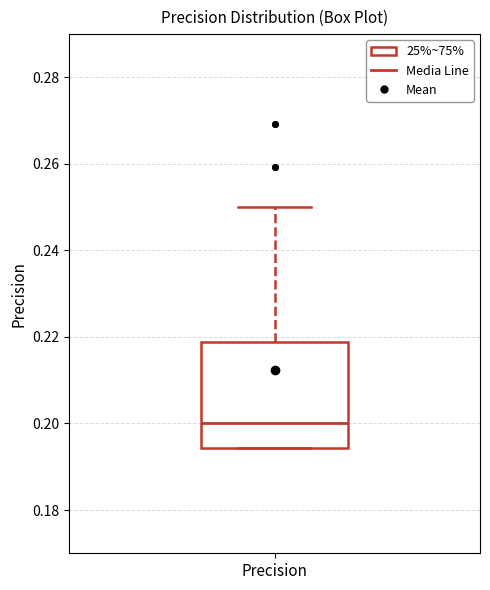

Transcribe this box plot: give where the median line is, the range the box spans, and where the two whiskers end, as read against the y-axis. The values are not printed on the chart, so give them approximately, as read against the axis.

median 0.200, box 0.194 to 0.218, whiskers 0.194 to 0.250